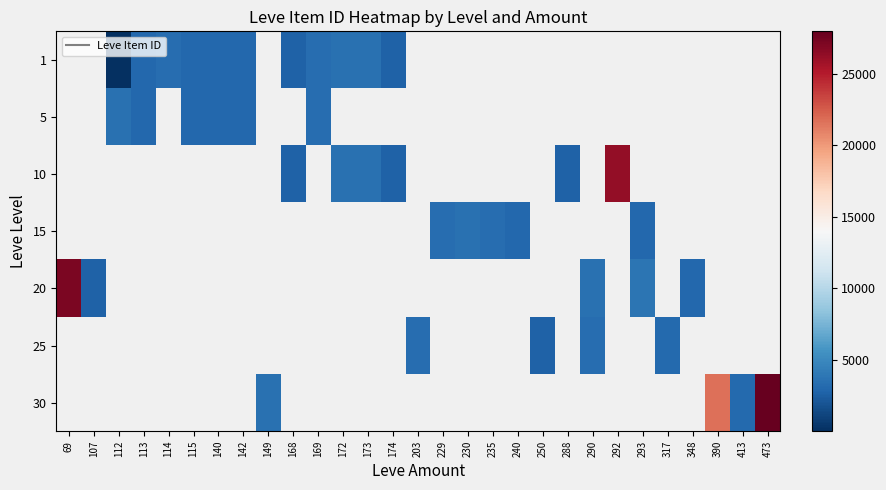

What is the greatest value displayed?

27990.0